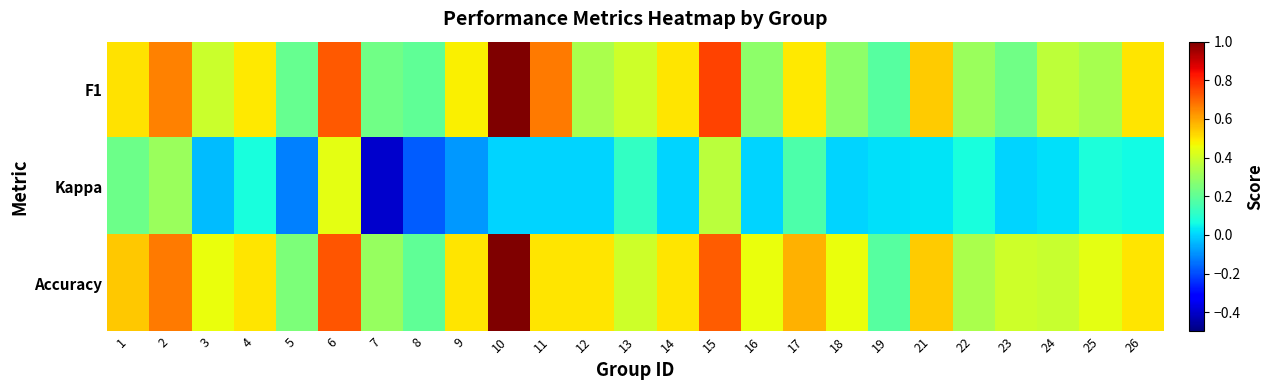

At which category is the sum across all series the highest?

10